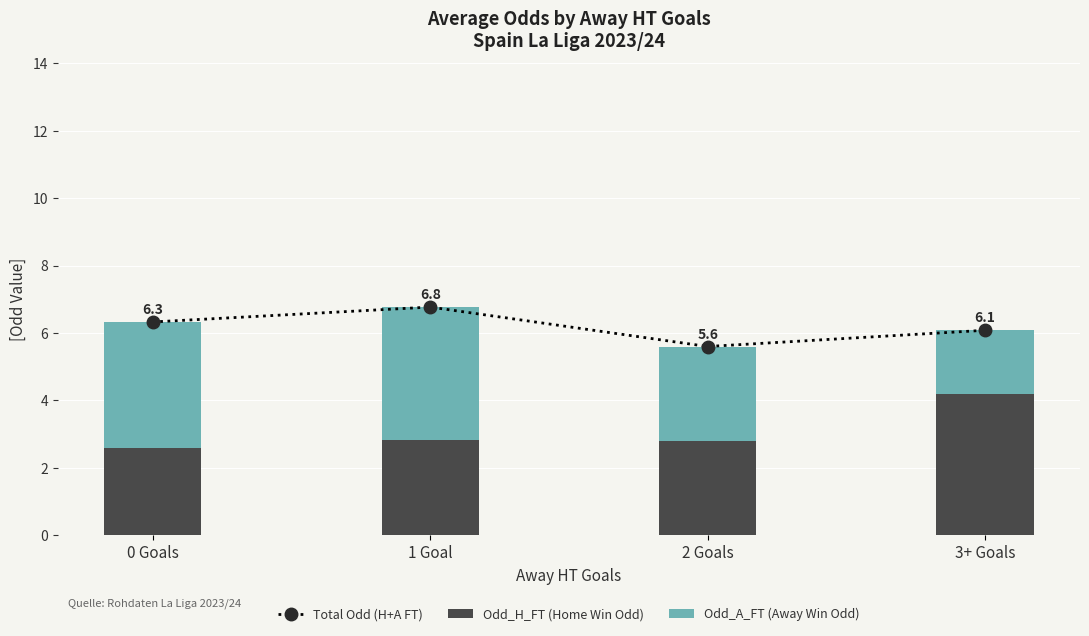

At which category is the sum across all series the highest?

1 Goal